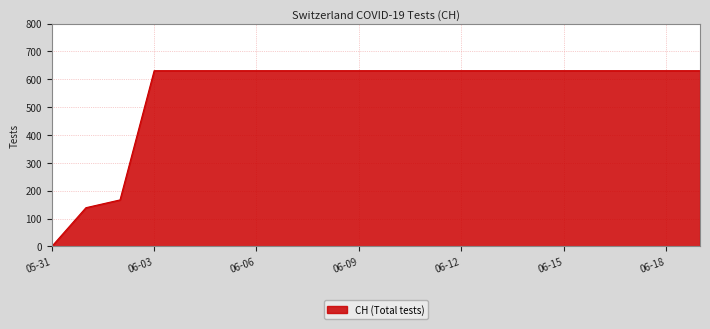

What is the maximum value shown in the chart?

631